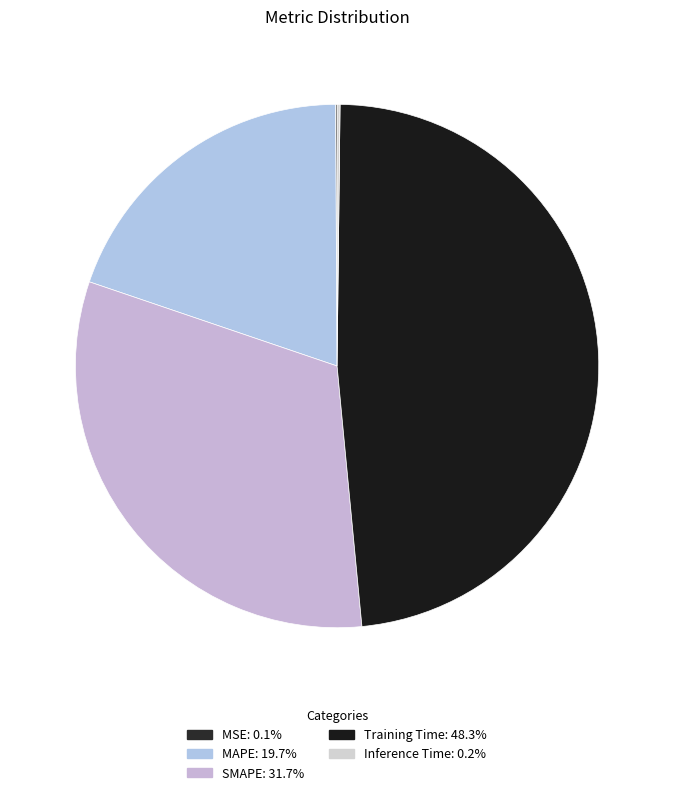

Does any single category account for the majority?

No